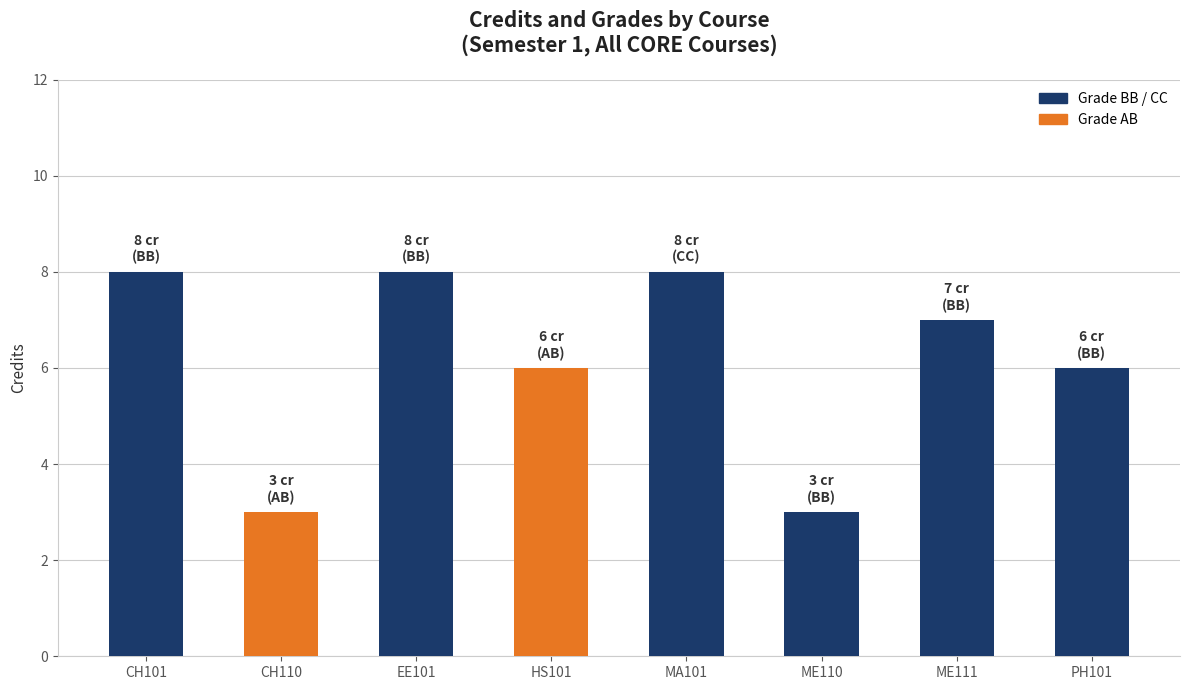

What is the difference between the maximum and minimum values?

5